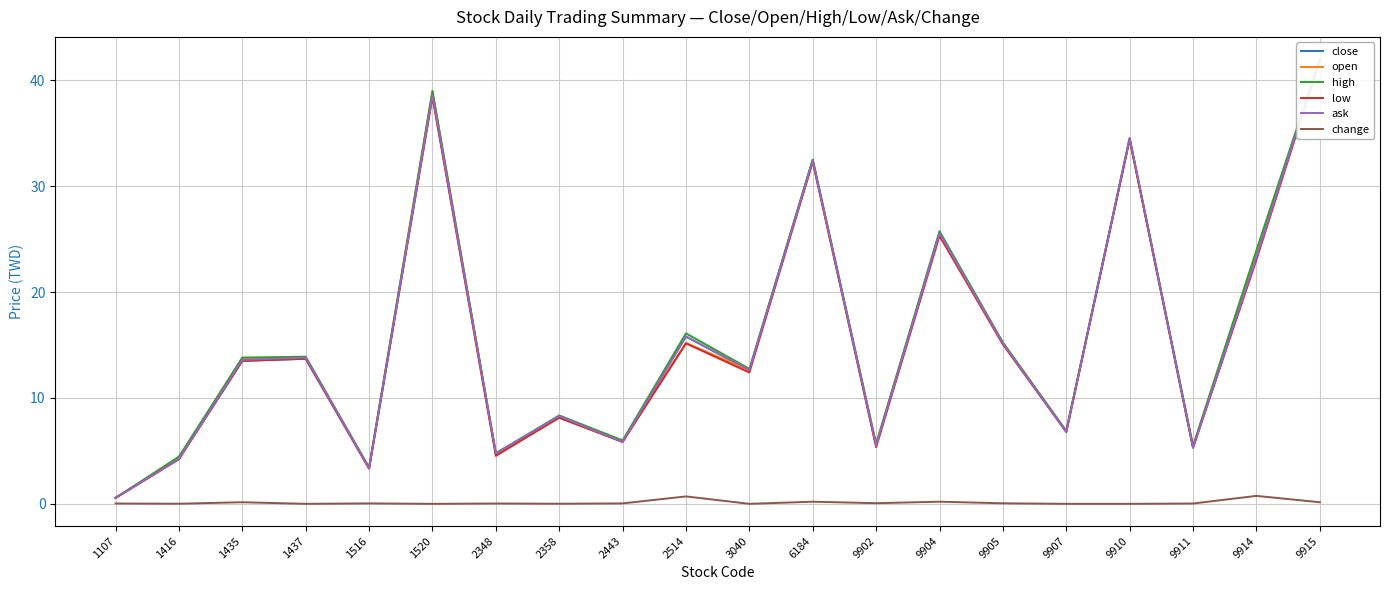

How many interior local valleys does the low series have?

7